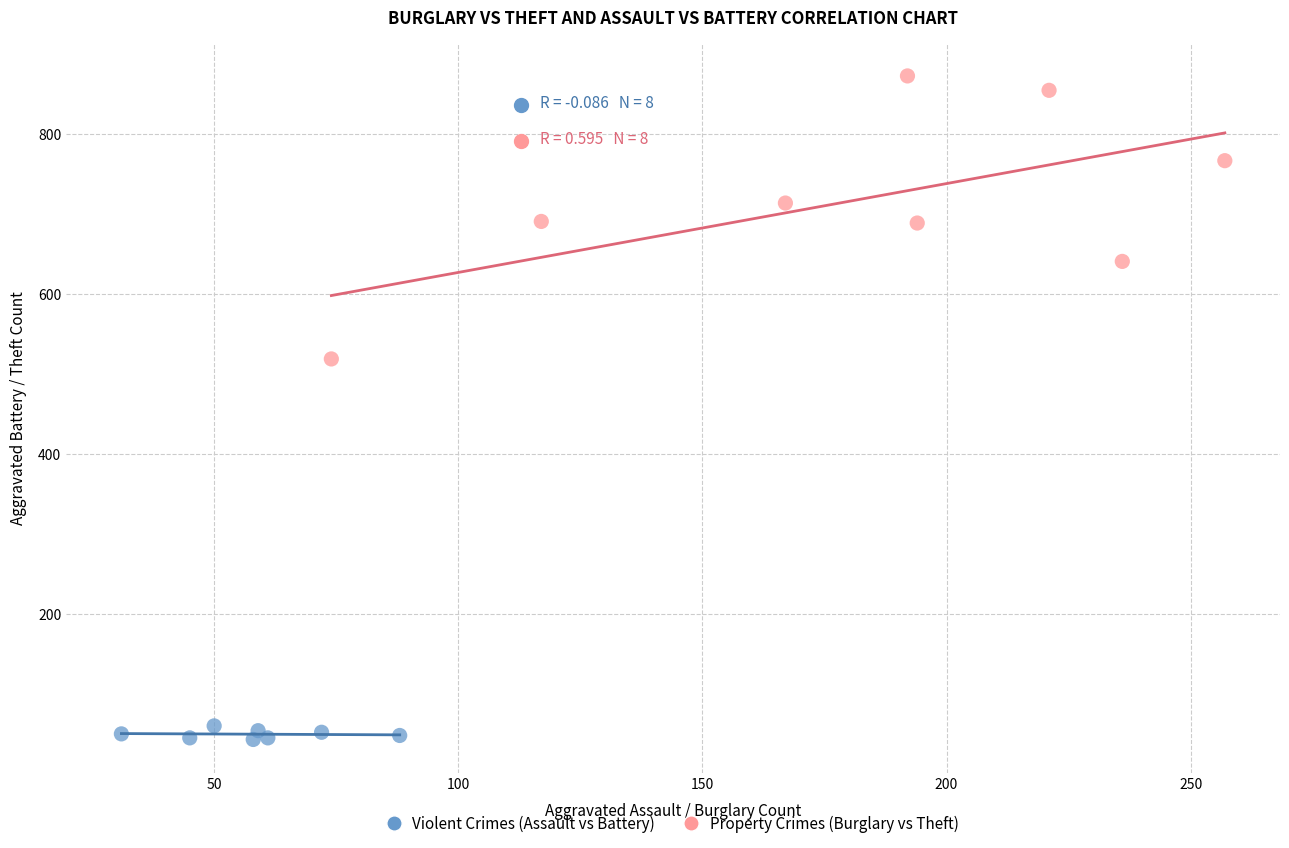

Which series has the widest spread of Y values?

Property Crimes (Burglary vs Theft)